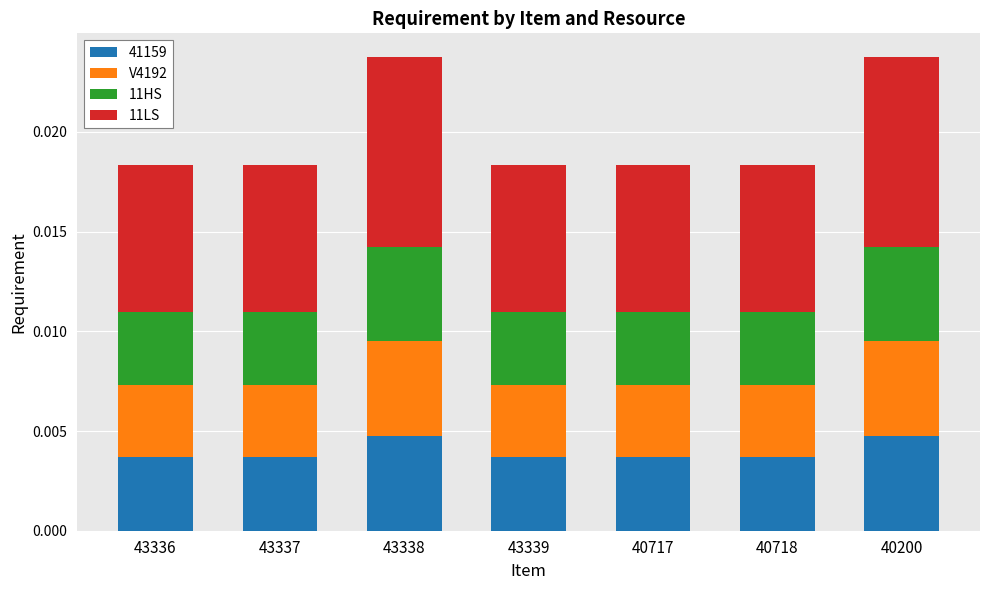

Rank the categories by 11HS value from highest to lowest.

43338, 40200, 43336, 43337, 43339, 40717, 40718